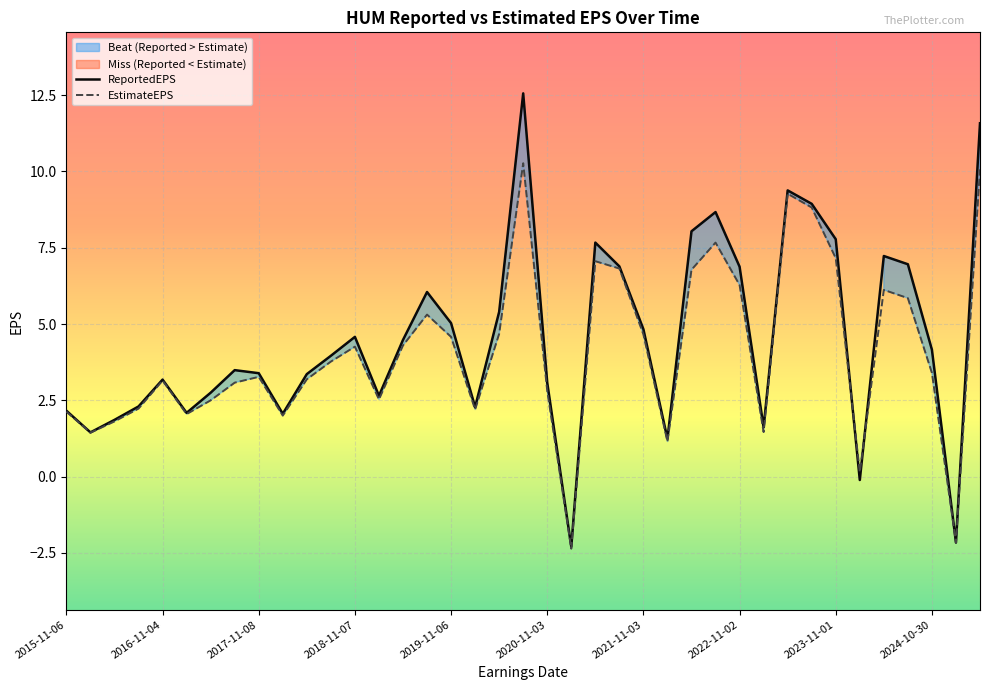

Rank the categories by ReportedEPS value from highest to lowest.

2020-08-05, 2025-04-30, 2023-04-26, 2023-08-02, 2022-07-27, 2022-04-27, 2023-11-01, 2021-04-28, 2024-04-24, 2024-07-31, 2021-07-28, 2022-11-02, 2019-07-31, 2020-04-29, 2019-11-06, 2021-11-03, 2018-11-07, 2019-05-01, 2024-10-30, 2018-08-01, 2017-08-02, 2017-11-08, 2018-05-02, 2016-11-04, 2020-11-03, 2017-05-03, 2019-02-06, 2016-08-03, 2020-02-05, 2015-11-06, 2017-02-08, 2018-02-07, 2016-05-04, 2023-02-01, 2016-02-10, 2022-02-02, 2024-01-25, 2025-02-11, 2021-02-03